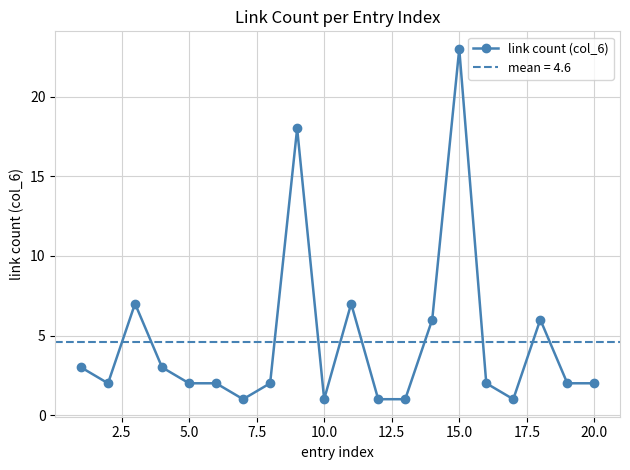

The value of link count (col_6) at 10.0 is 1. True or false?

True